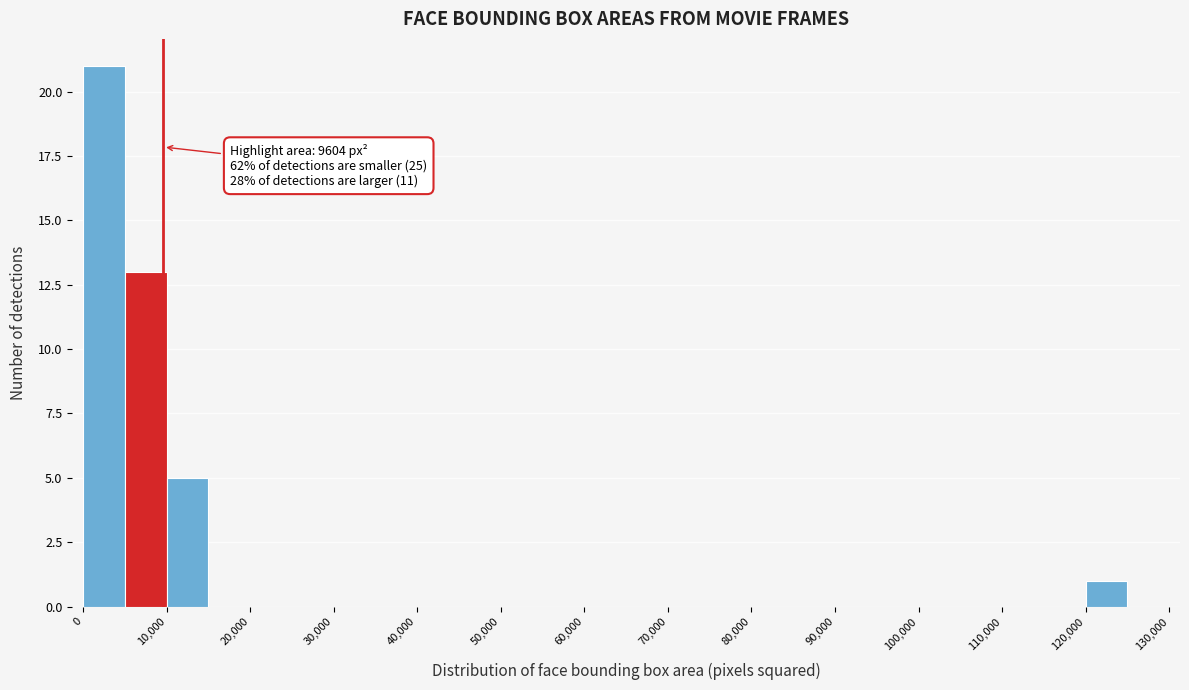

Over which range of the x-axis is the bar tallest?

0 to 5000